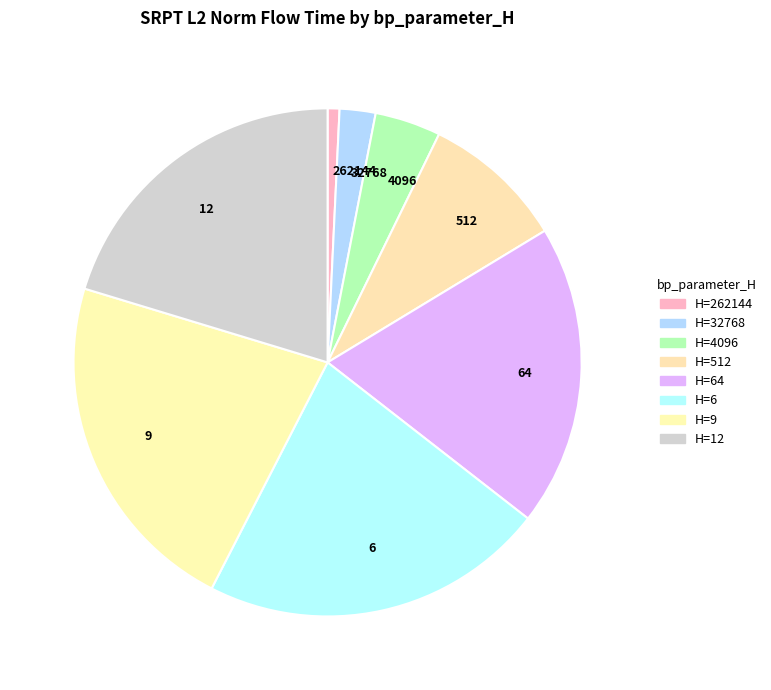

Which category has the smallest portion of the pie?

262144